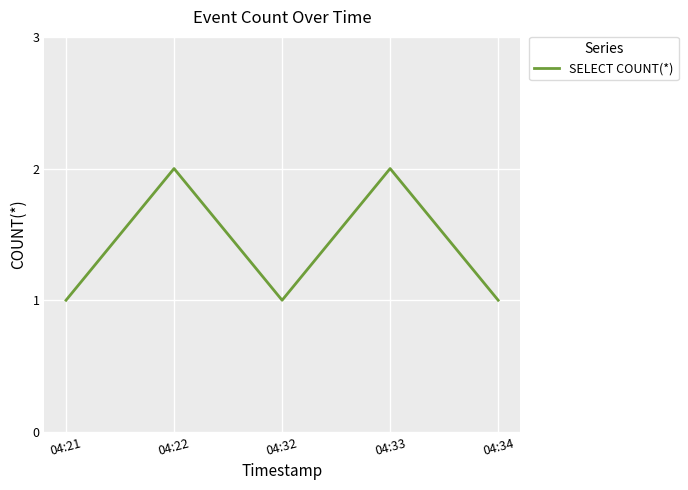

What is the ratio of the value at 04:32 to the value at 04:34?

1.0